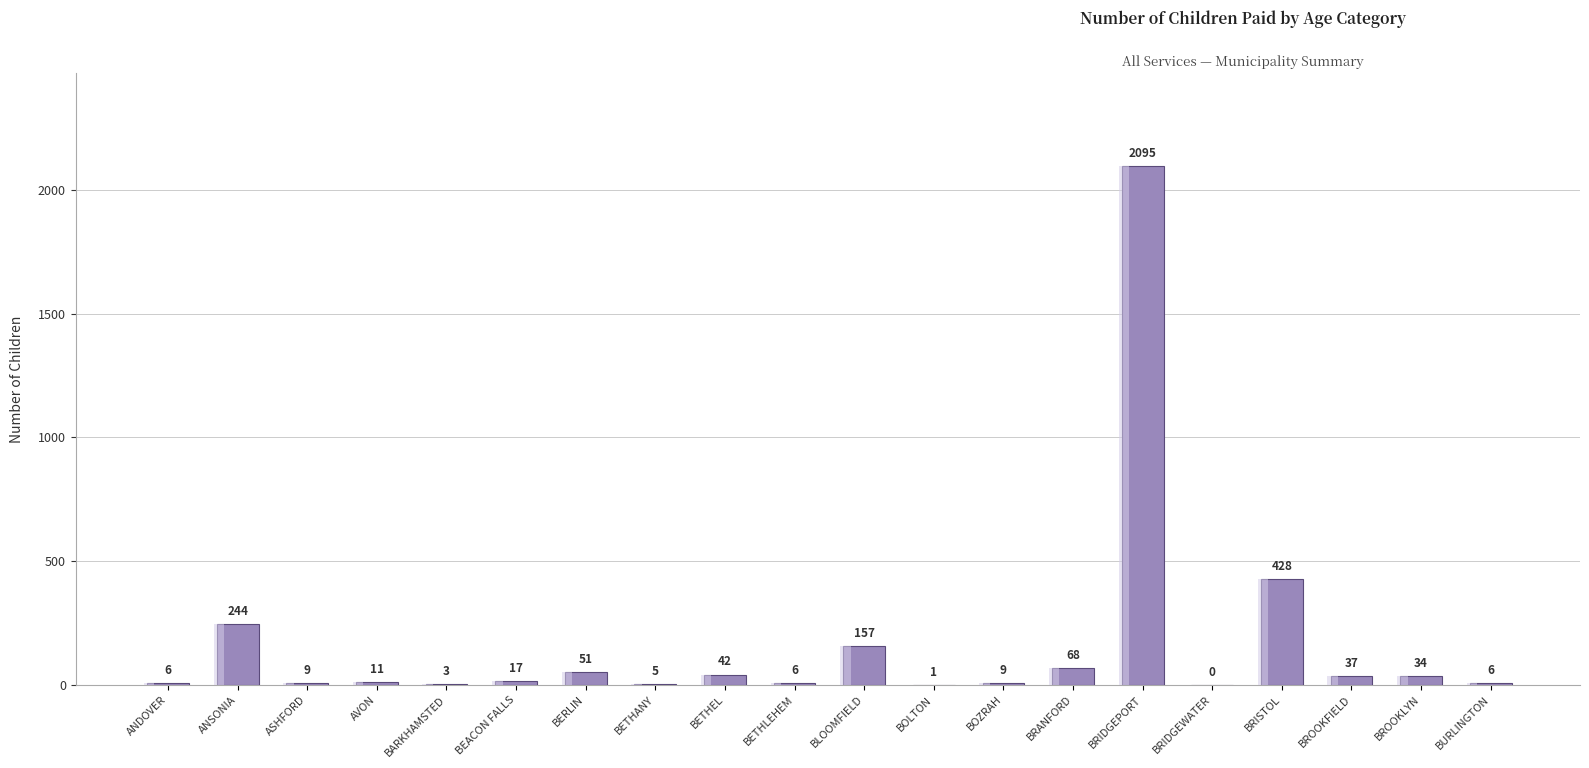

How many bars are there in total?

20